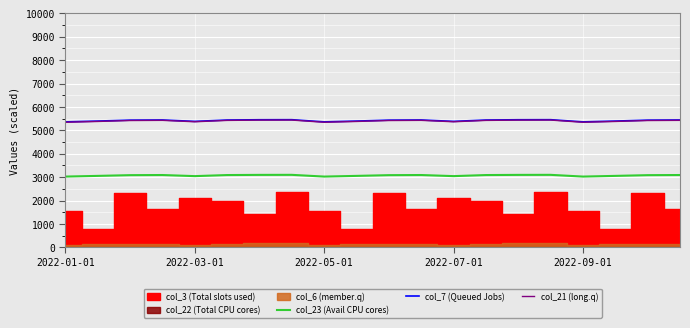

True or false: col_23 (Avail CPU cores) and col_21 (long.q) cross at least once.

False